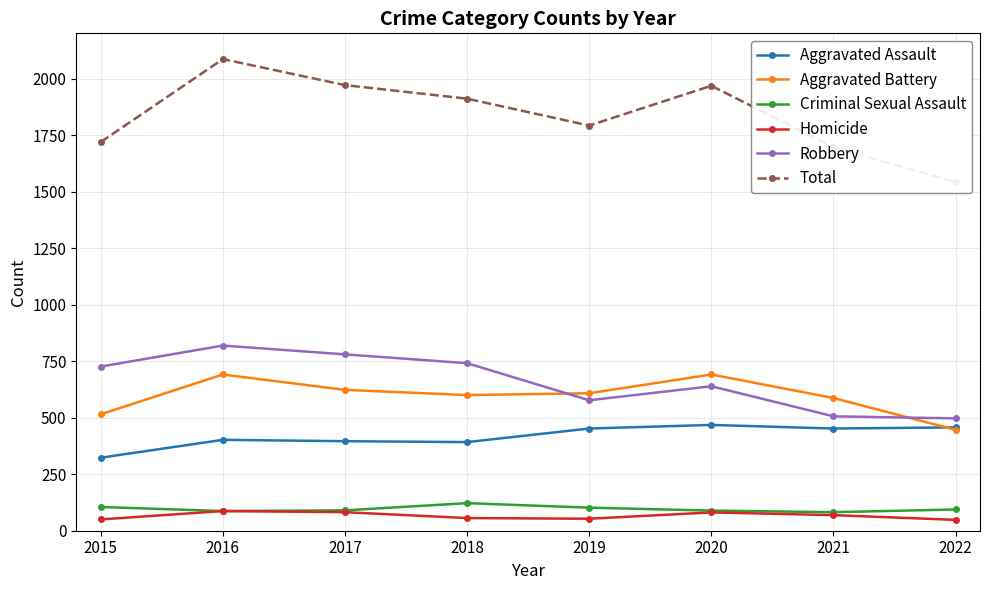

Read the Aggravated Assault value at 2016, to the nearest 50.

400